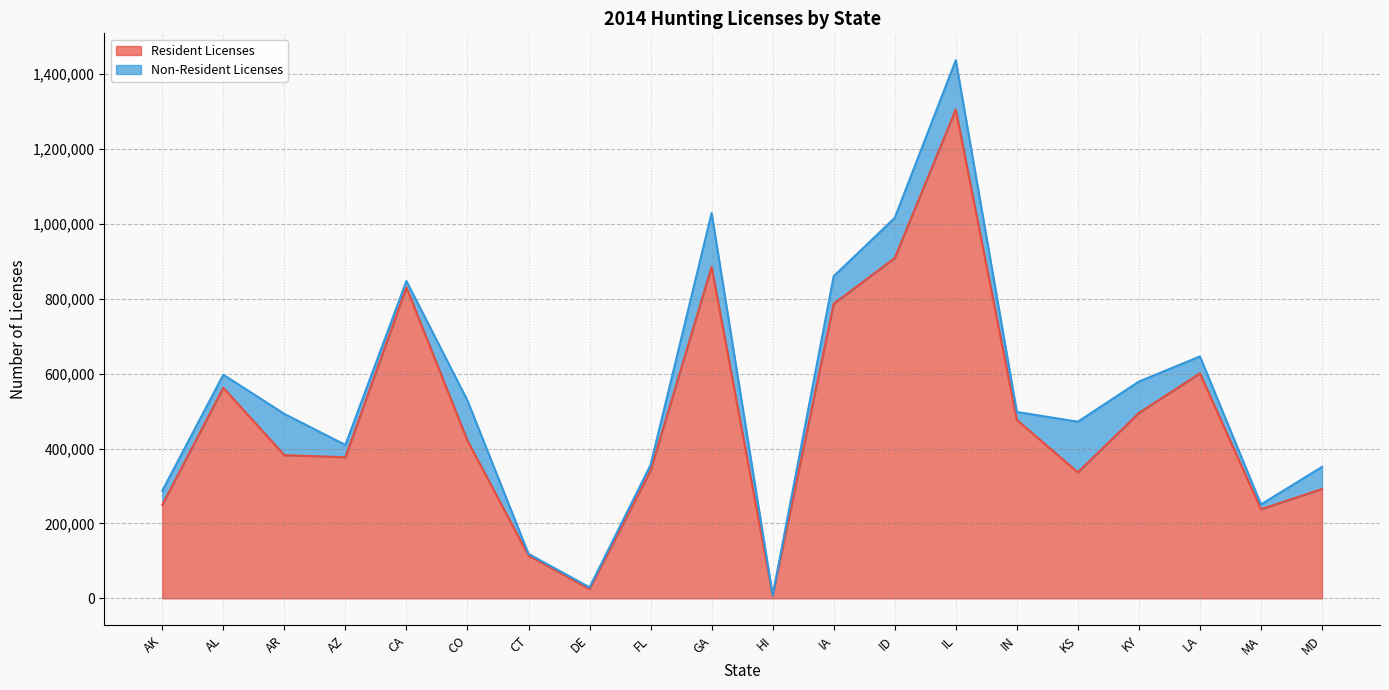

What is the smallest value displayed?

7574